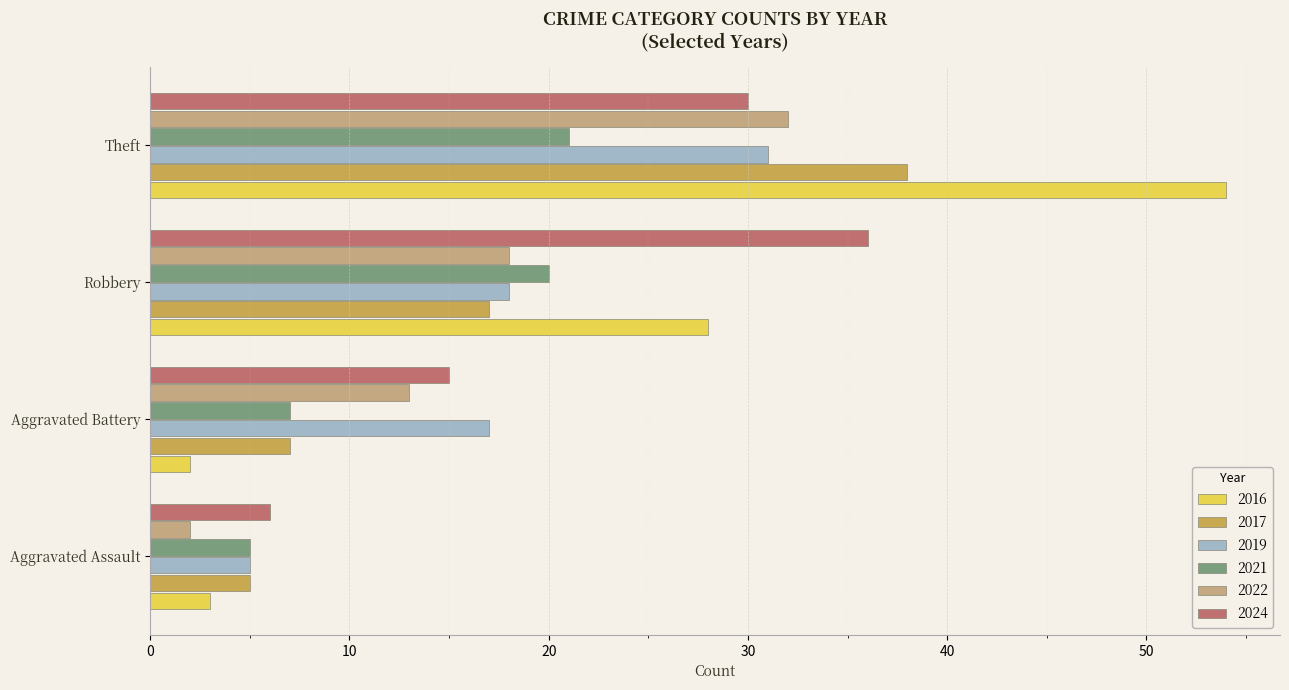

Rank the categories by 2024 value from lowest to highest.

Aggravated Assault, Aggravated Battery, Theft, Robbery